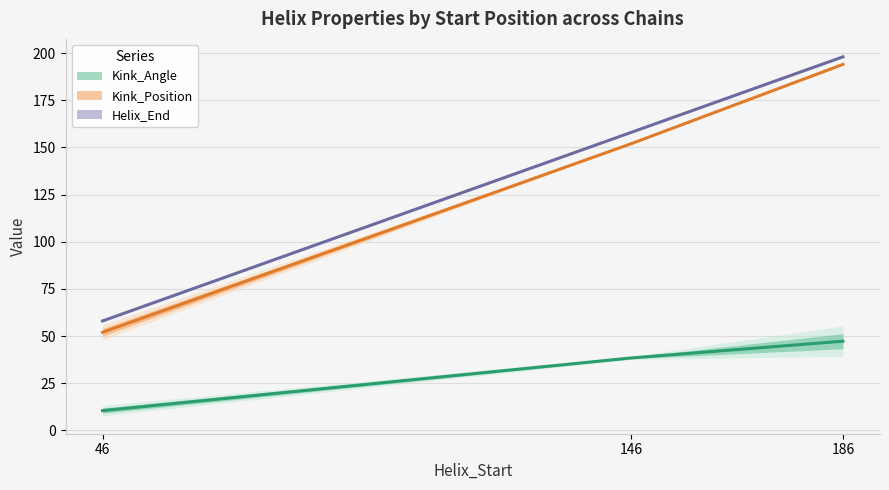

At which label is Helix_End closest to 128?

146